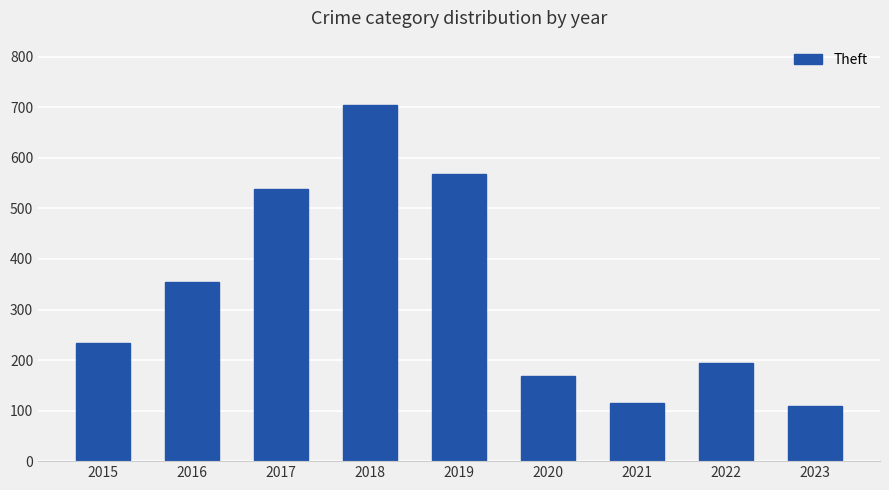

Approximately how many times larger is the value at 2022 compared to 2018?

0.3